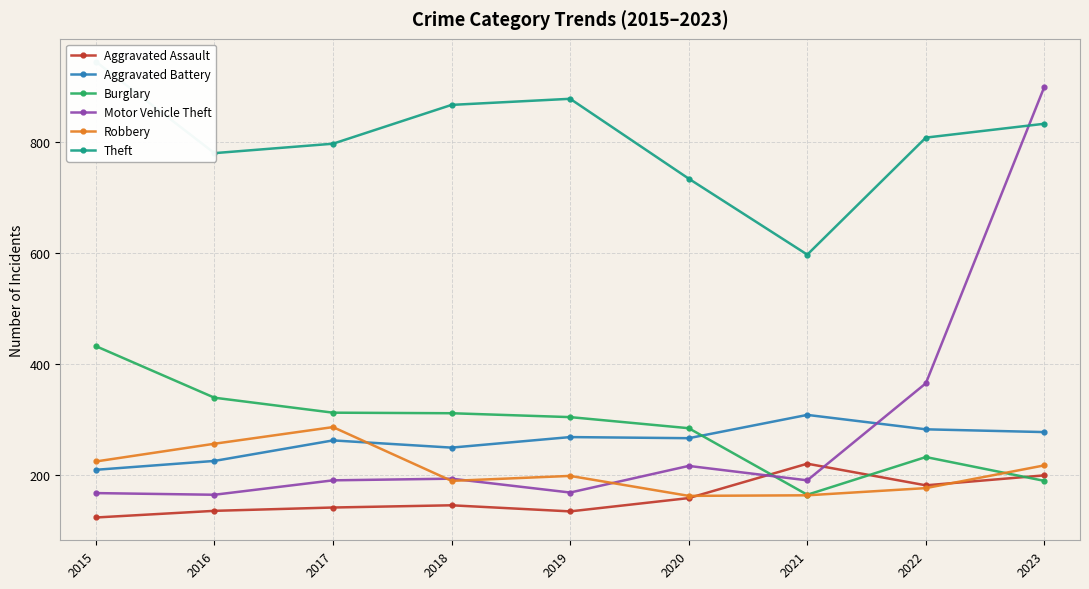

Reading right to left, extract all data points from this chart.

Aggravated Assault: 199	181	220	158	134	145	141	135	123
Aggravated Battery: 277	282	308	266	268	249	262	225	209
Burglary: 189	232	164	284	304	311	312	339	432
Motor Vehicle Theft: 900	365	190	216	168	193	190	164	167
Robbery: 217	176	163	162	198	189	286	256	224
Theft: 833	808	597	734	878	867	797	780	945